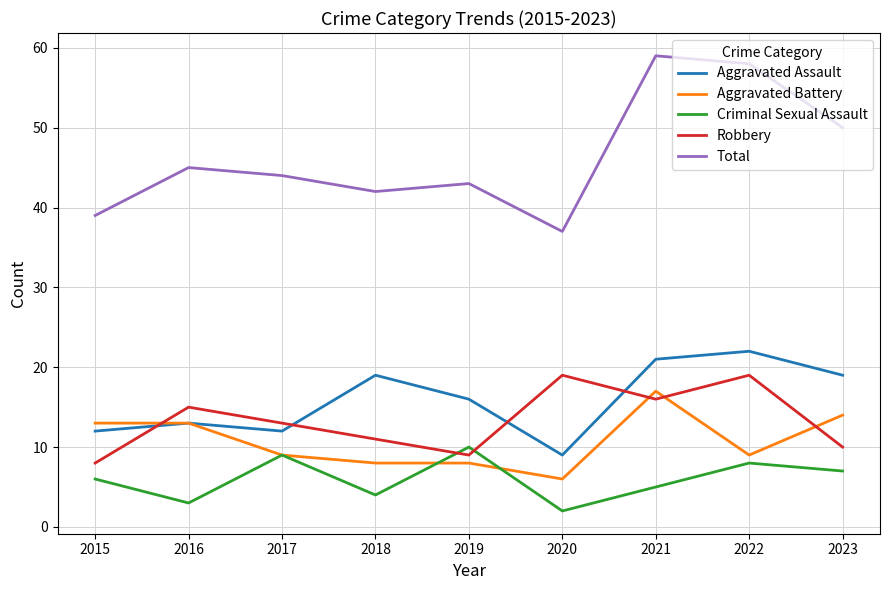

What is the sum of all Total values?

417